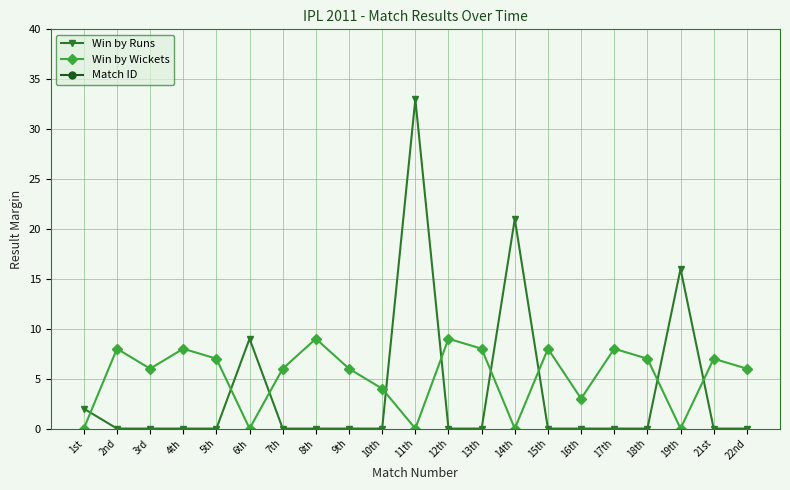

What are all the series names shown in the legend?

Win by Runs, Win by Wickets, Match ID